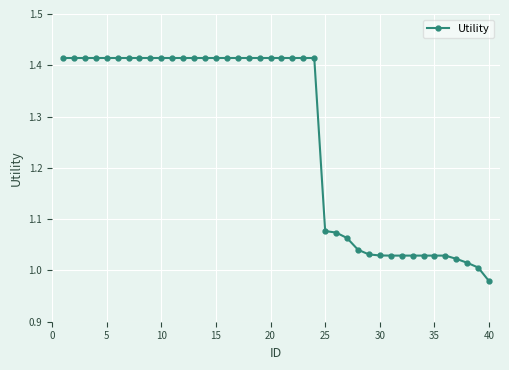

What is the sum of all values?

50.5